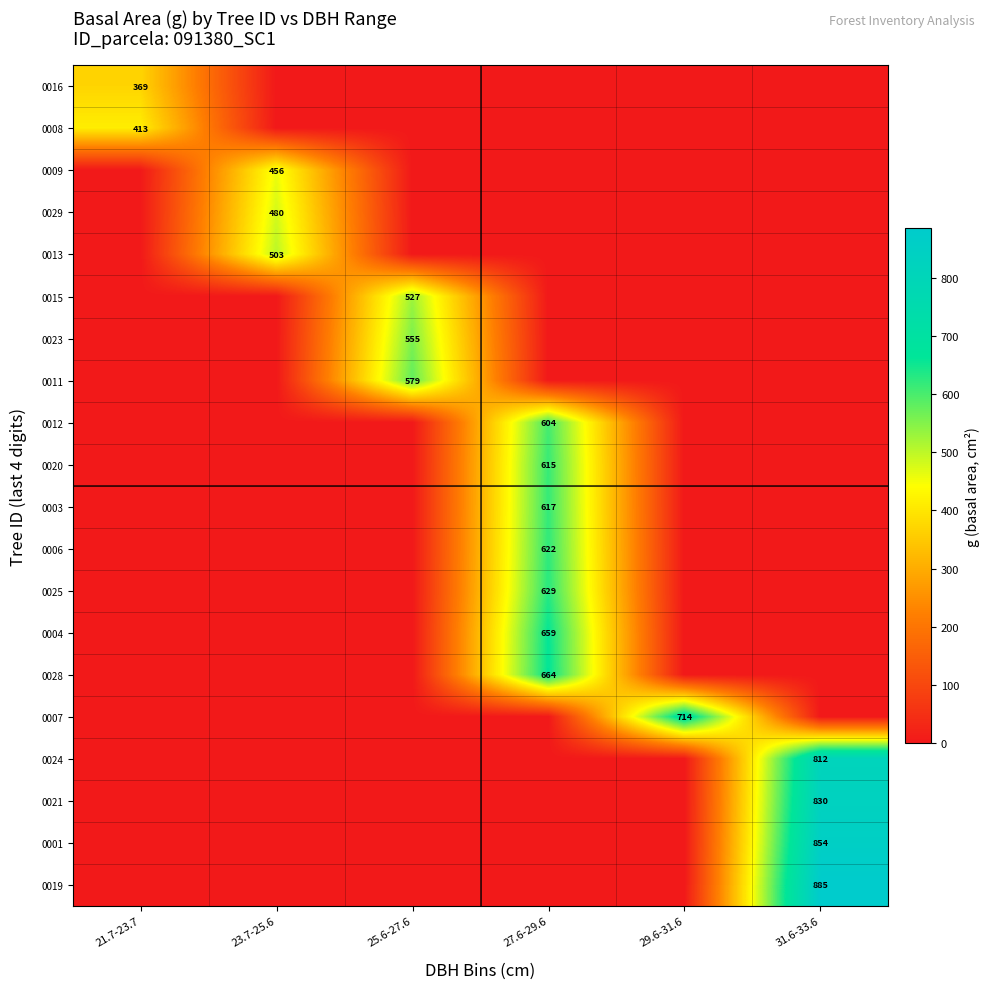

The value of 0019 at 31.6-33.6 is 1538. True or false?

False